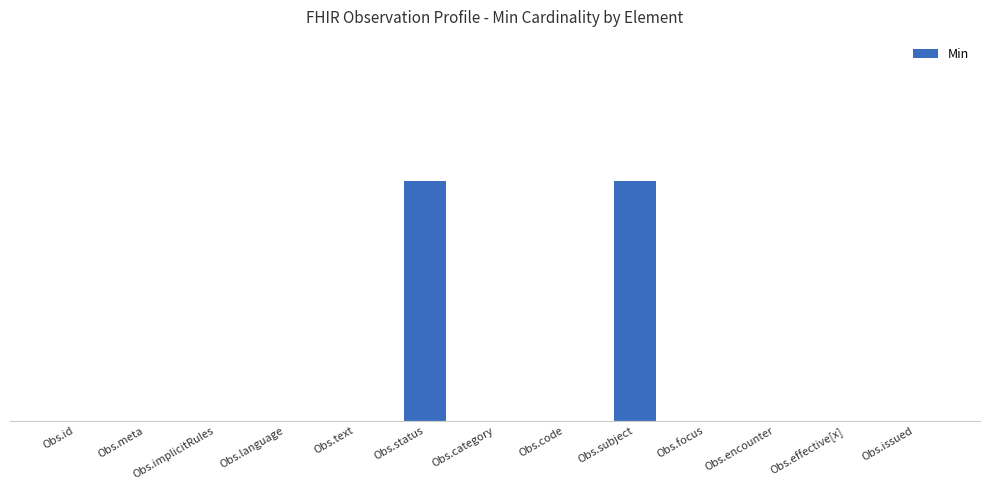

How many bars are there in total?

13